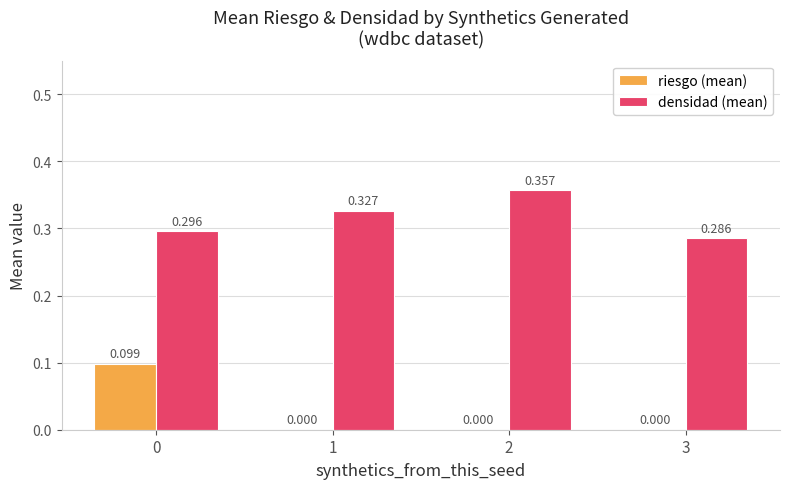

Which series has the largest total across all categories?

densidad (mean)